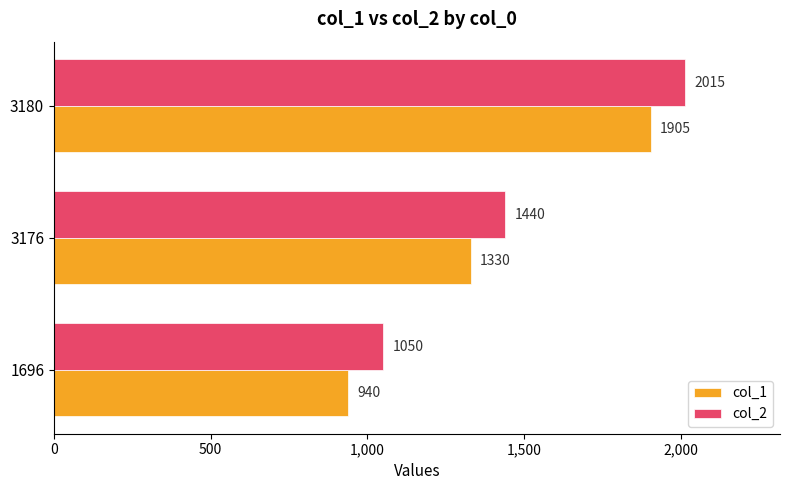

At which label is col_1 closest to 1422?

3176